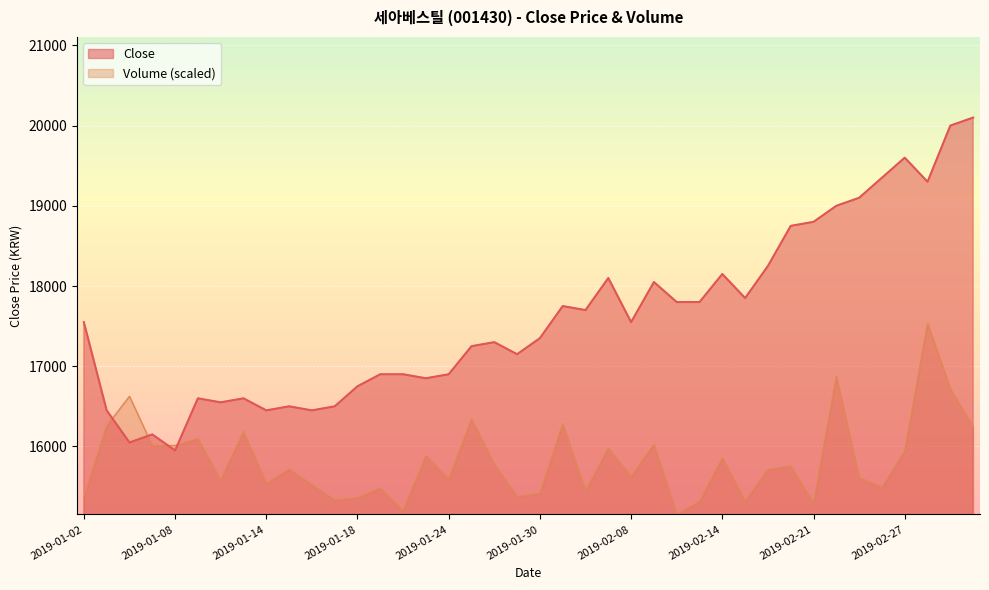

What is the sum of the Close values at 2019-03-05 and 2019-01-02?

37650.0